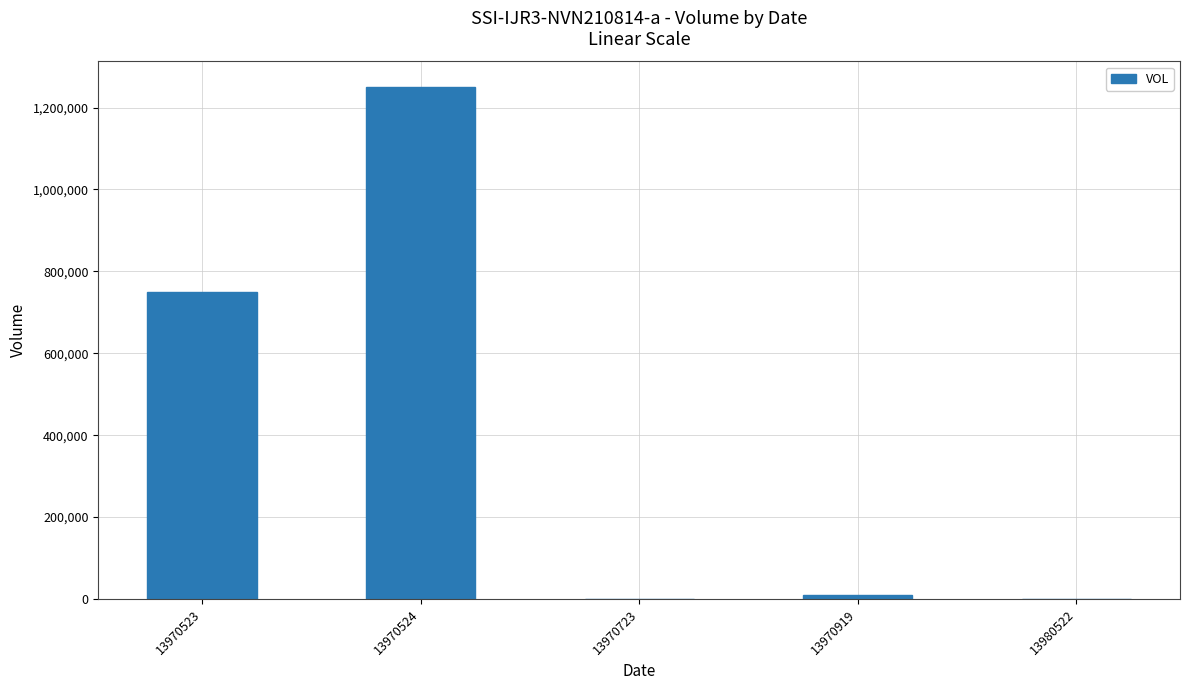

What is the difference between the values at 13970523 and 13970524?

500000